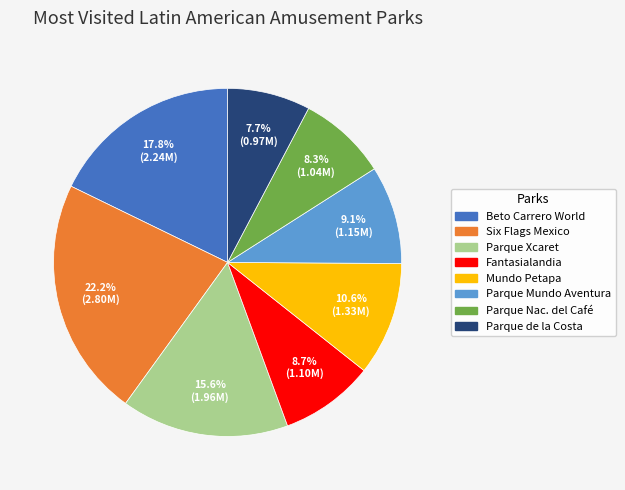

Does Parque Mundo Aventura represent more than half of the total?

No